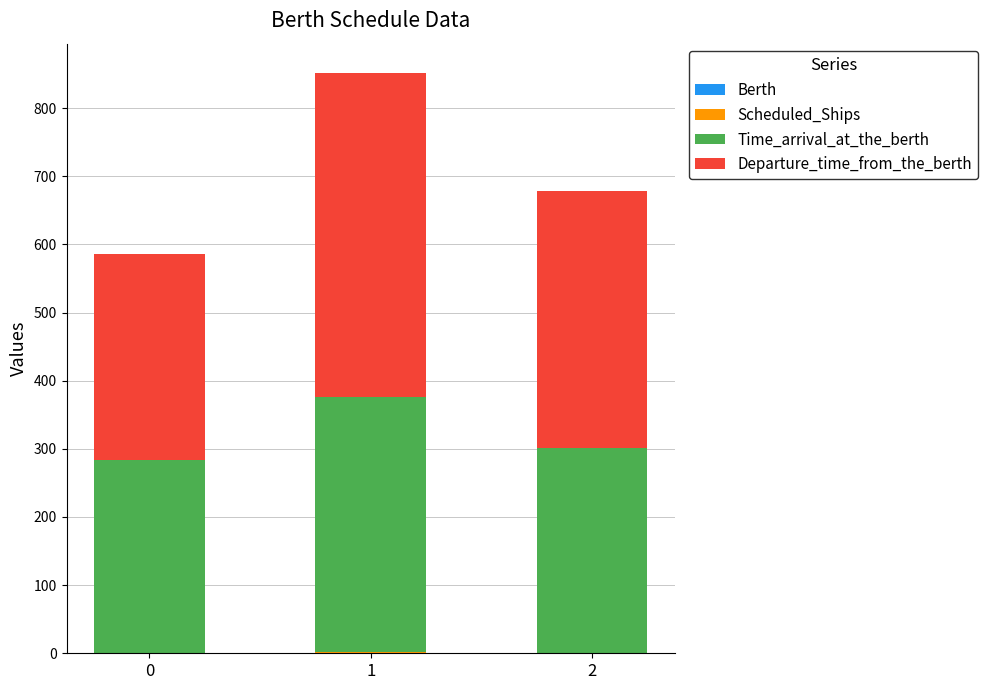

What is the sum of the Scheduled_Ships values at 0 and 2?

1